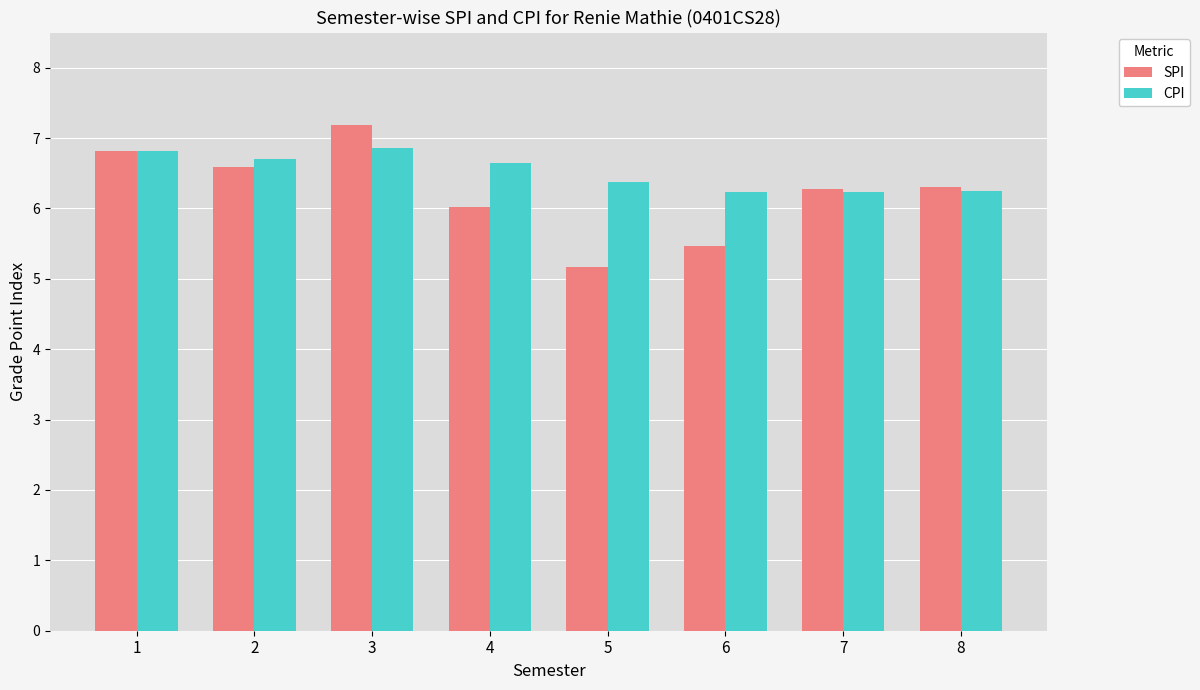

What are all the series names shown in the legend?

SPI, CPI